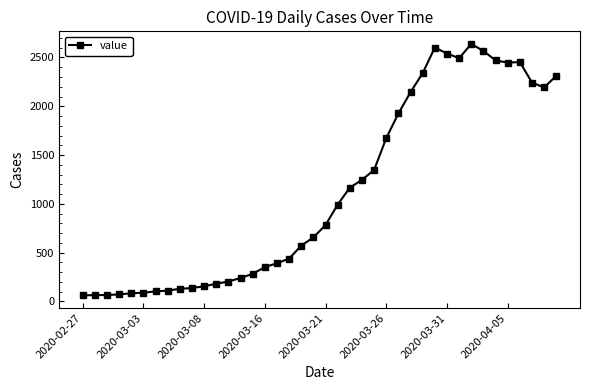

True or false: there are more than 2 points higher than both neighbors.

True